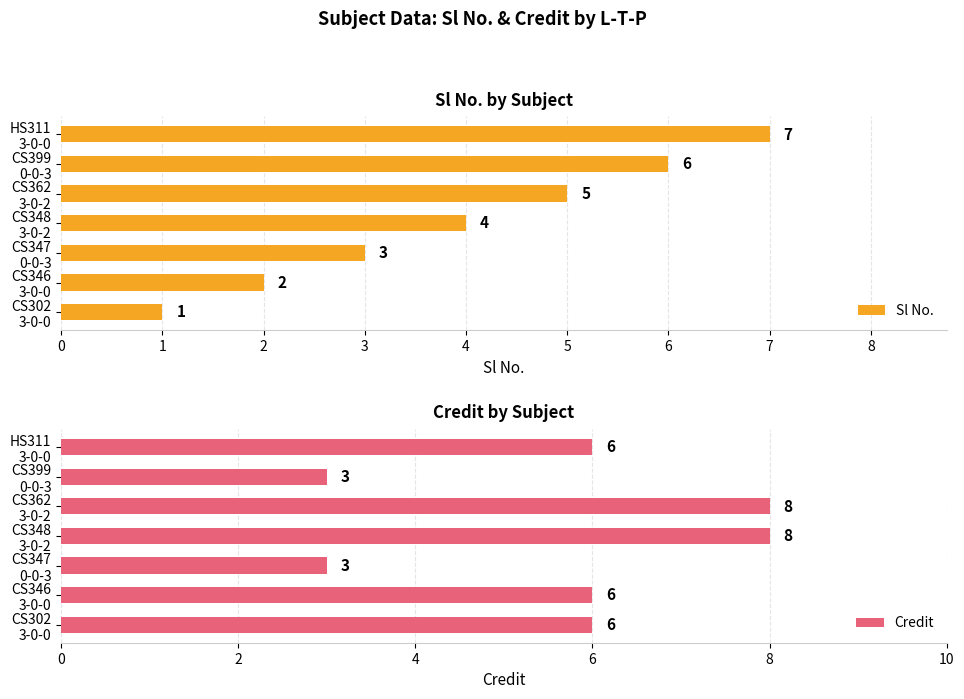

Rank the series by their average value, from lowest to highest.

Sl No., Credit